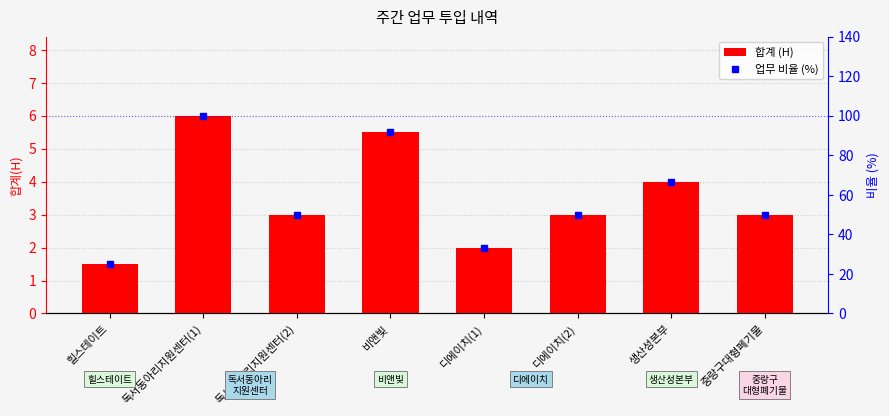

What is the difference between the highest and lowest values at 디에이치(1)?

31.3